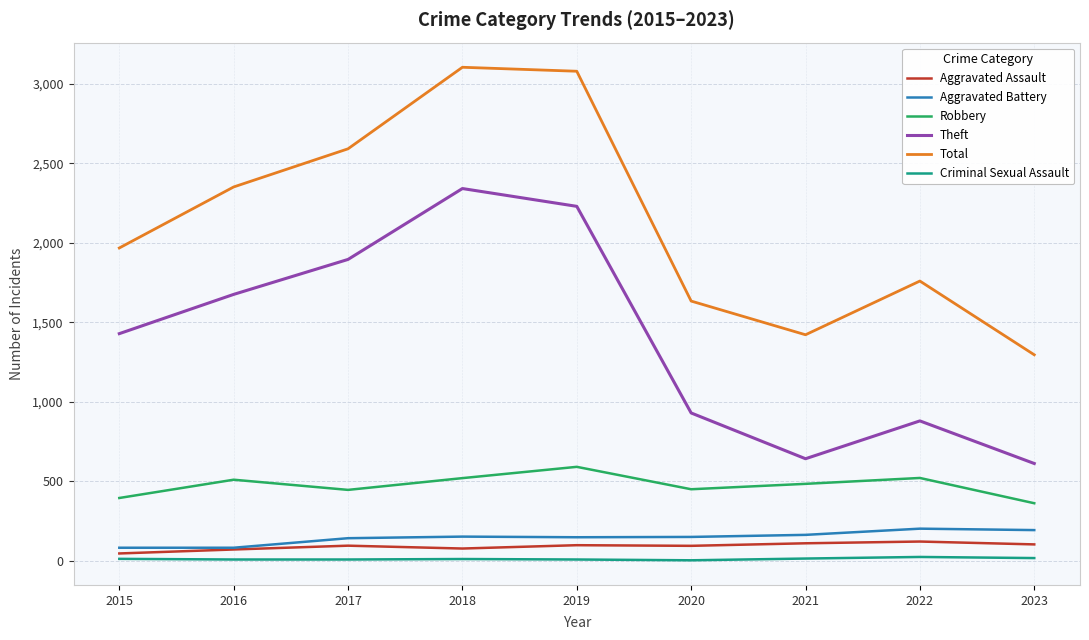

Between 2015 and 2021, which series saw the biggest shift?

Theft